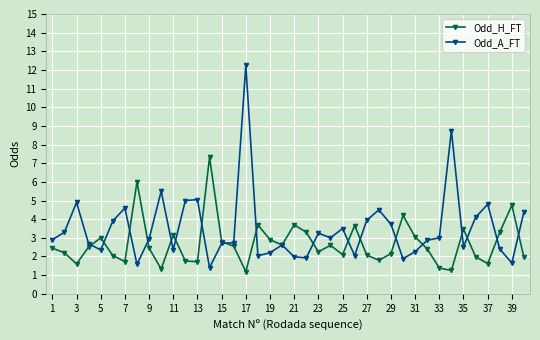

Which series has the largest range (max minus min)?

Odd_A_FT